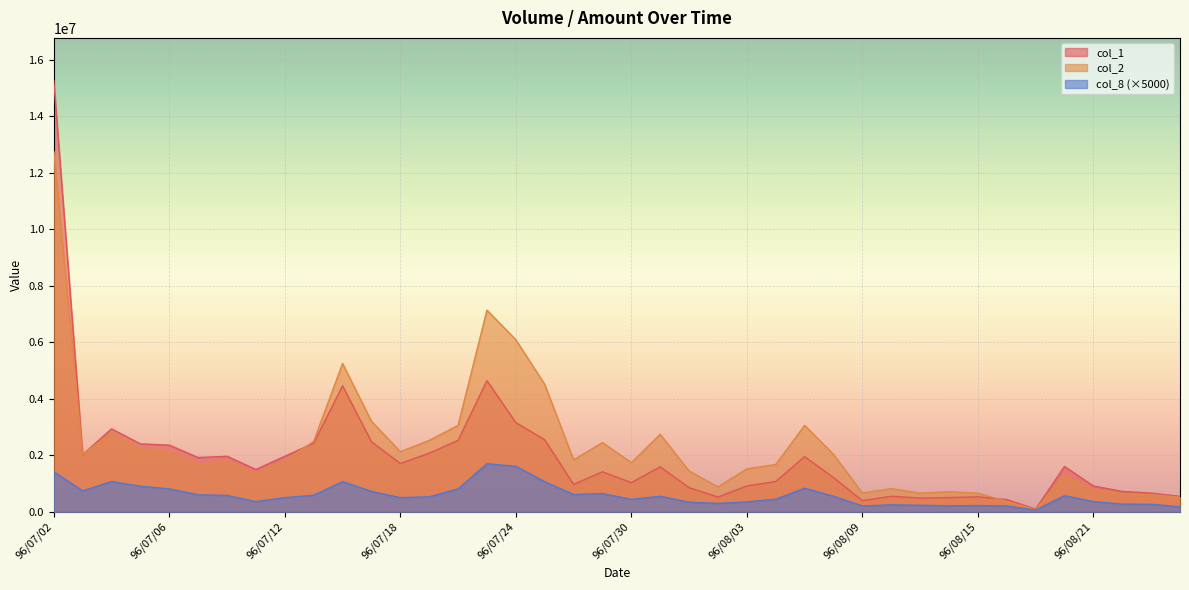

Is it true that col_1 equals 2404000 at 96/07/05?

True